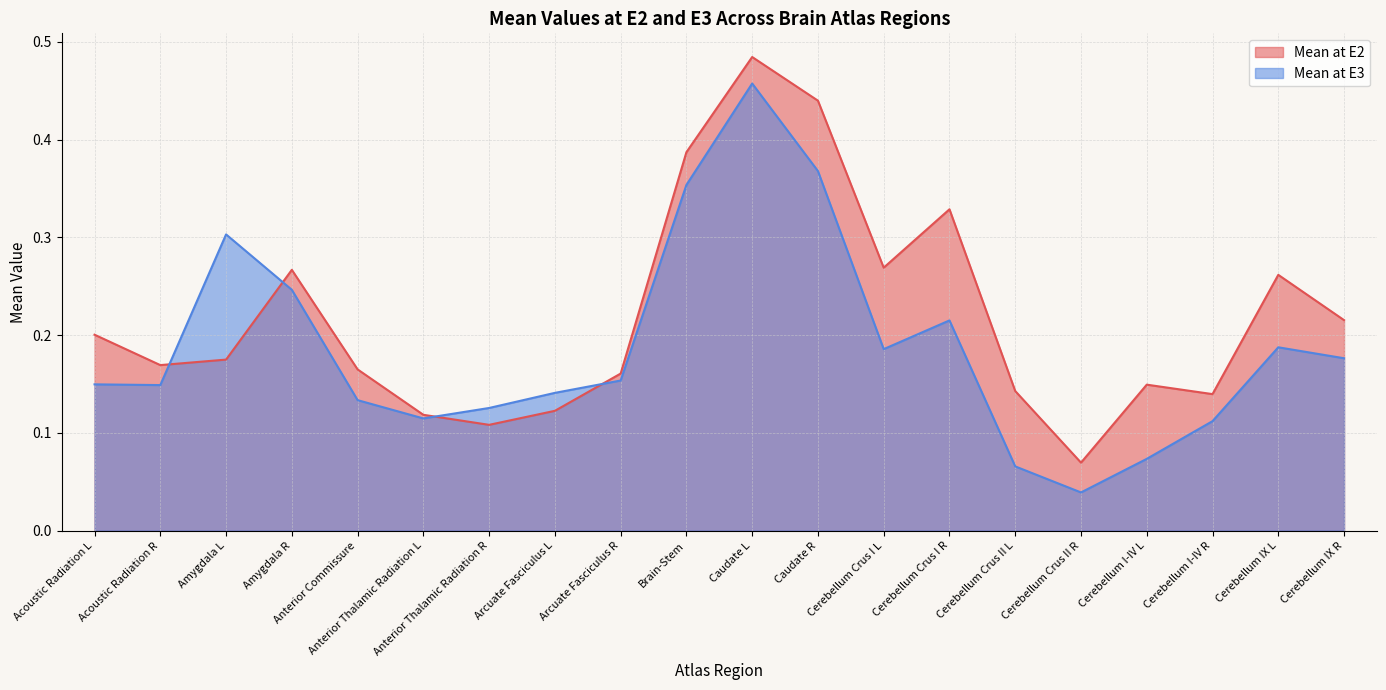

What is the label of the 6th point from the right?

Cerebellum Crus II L